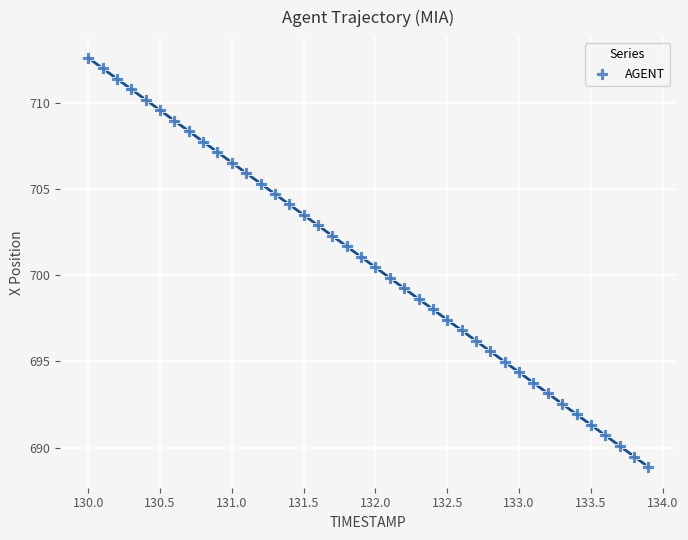

What is the range of X values (max minus min)?

3.9